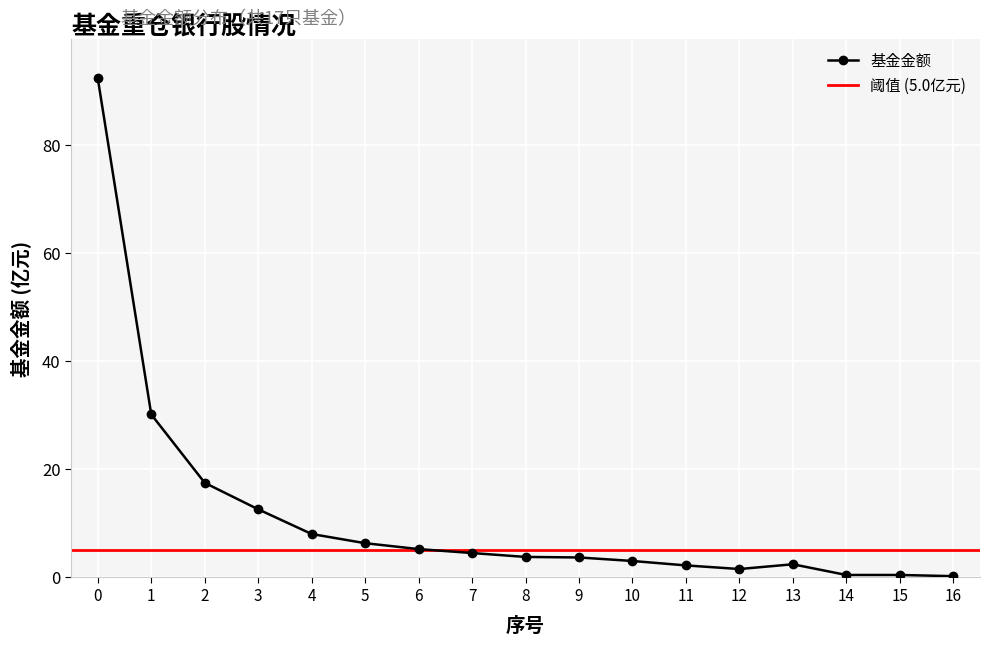

Where is the first local minimum?

12